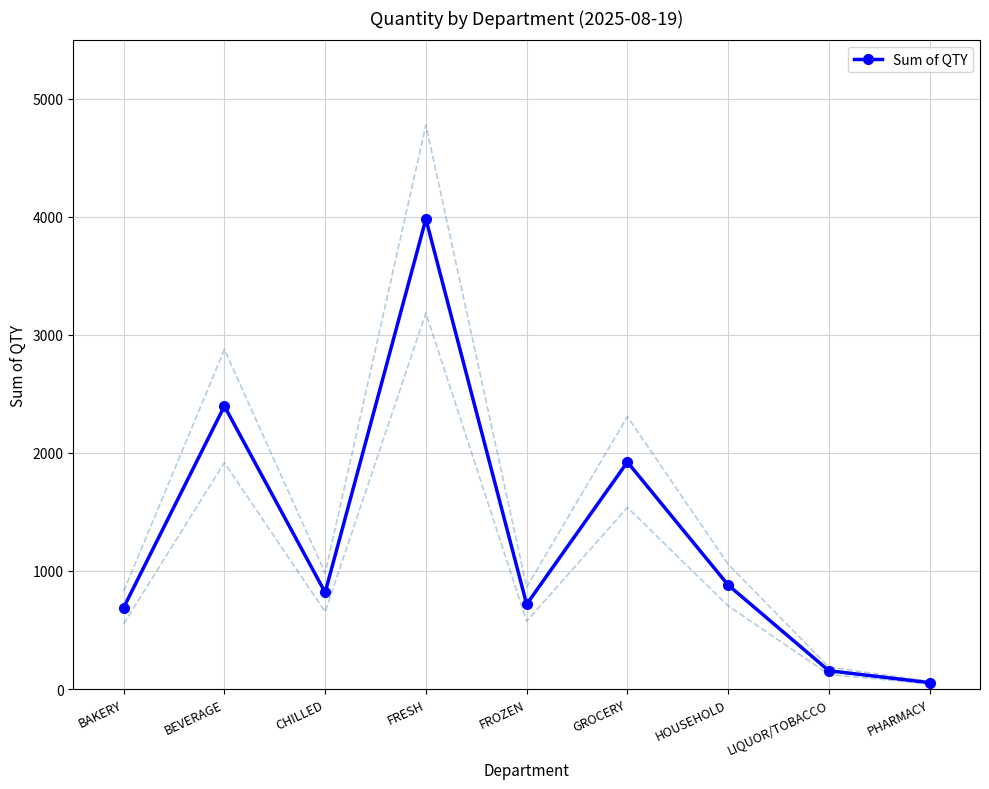

The value at PHARMACY is 73. True or false?

False